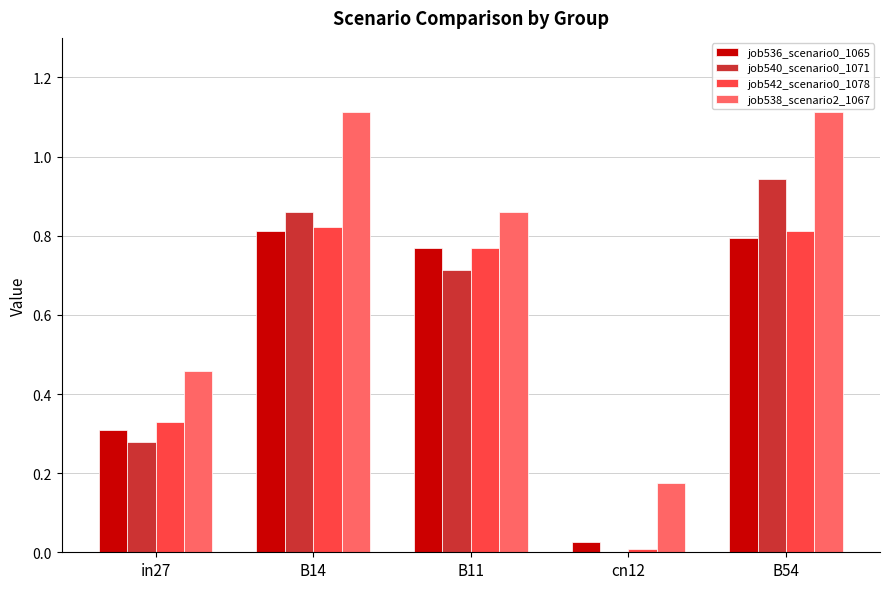

What is the sum of the job538_scenario2_1067 values at B14 and in27?

1.6